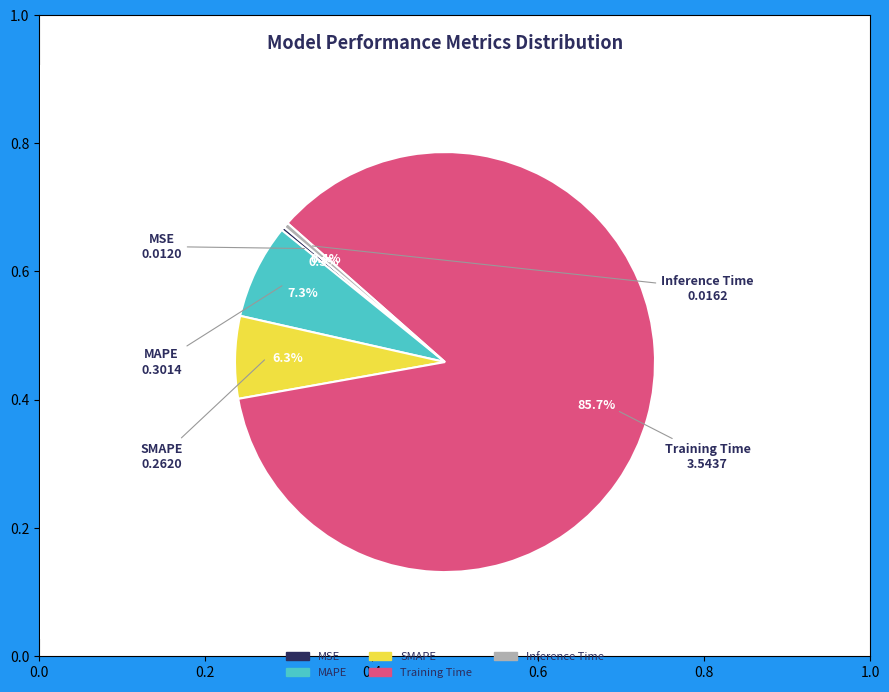

Is it true that MAPE is 1% of the pie?

False